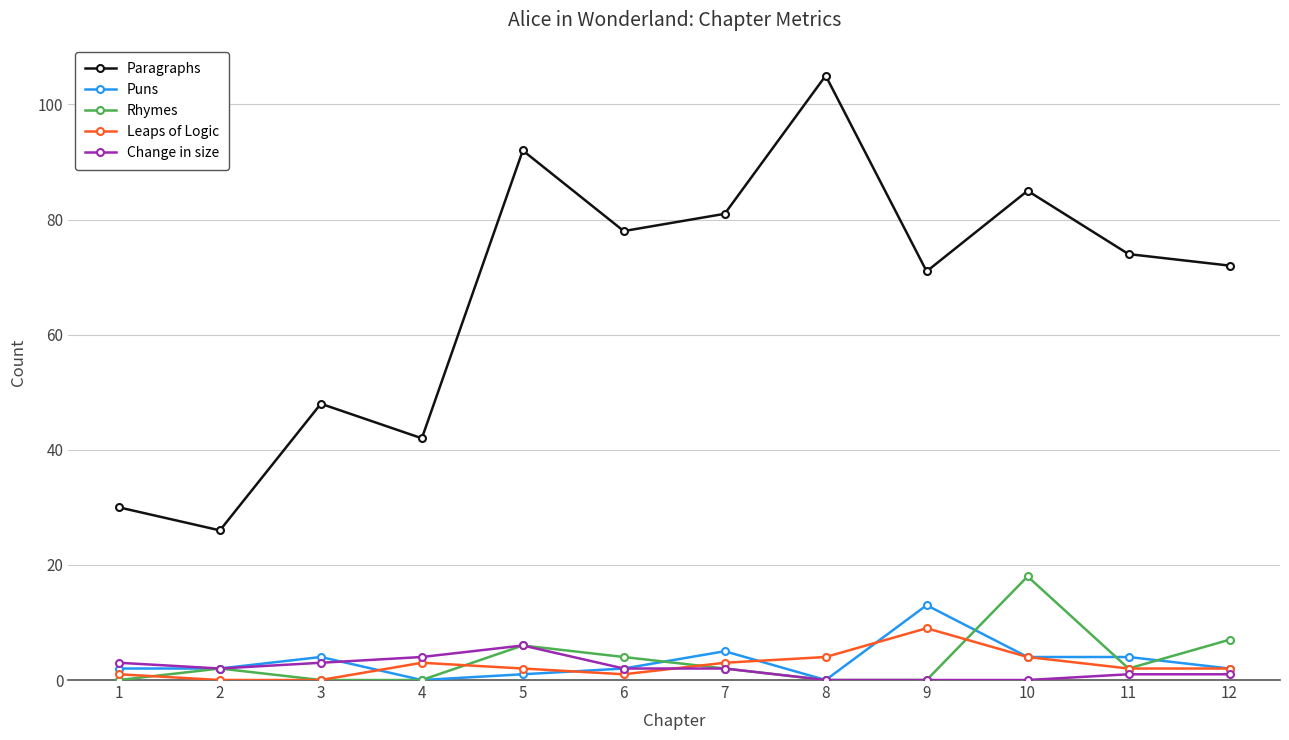

The Leaps of Logic series shows 3 at 4. True or false?

True